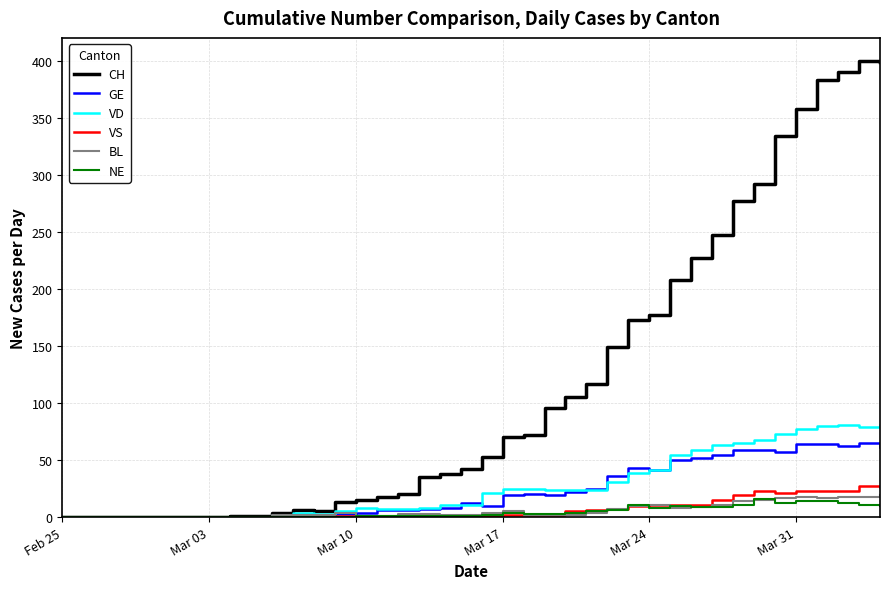

Which series has the largest total across all categories?

CH